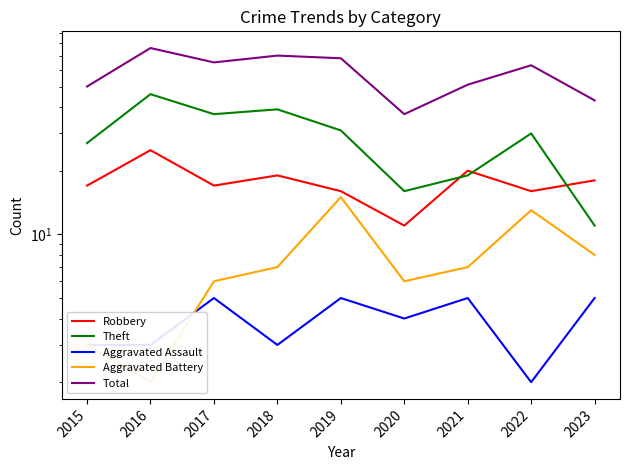

What is the greatest value displayed?

76